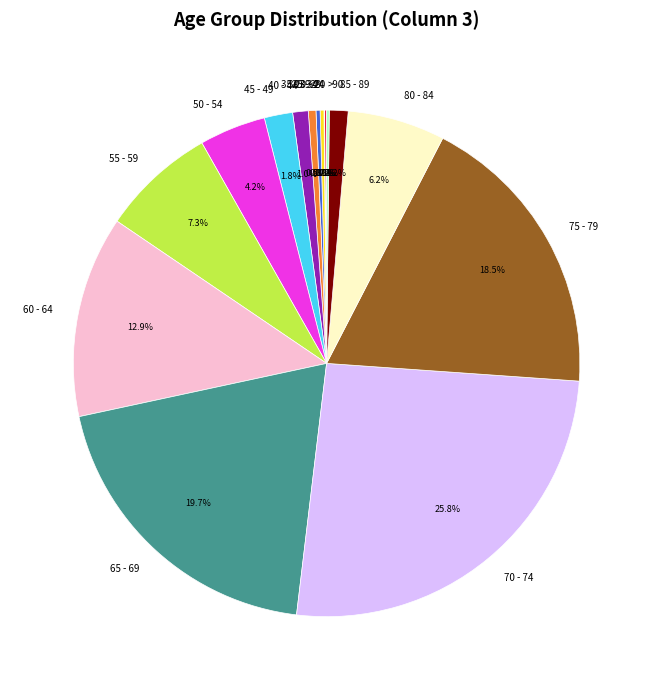

Is it true that 50 - 54 is 11% of the pie?

False